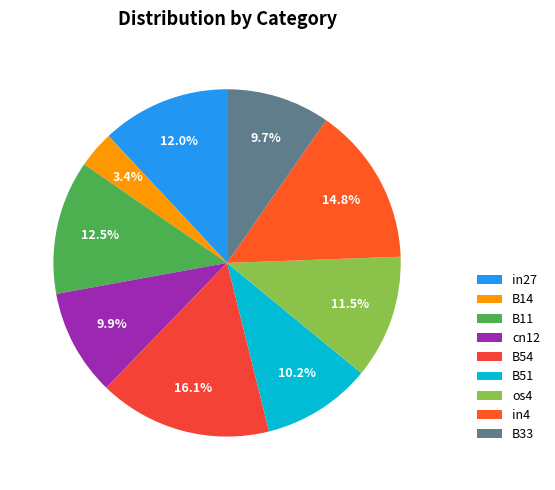

Is the sum of B51 and cn12 greater than half?

No